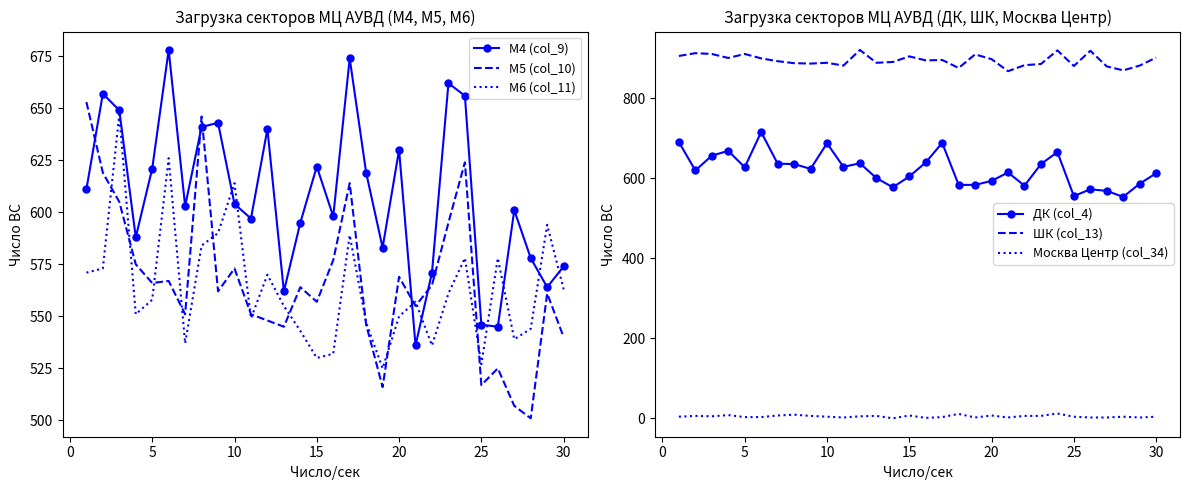

What is the maximum value for Москва Центр (col_34)?

12